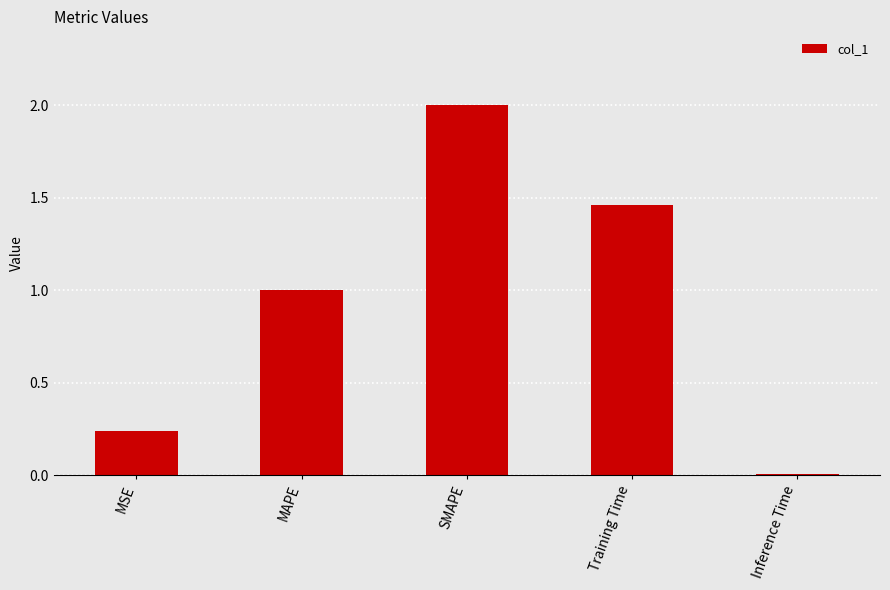

What is the ratio of the value at SMAPE to the value at MAPE?

2.0